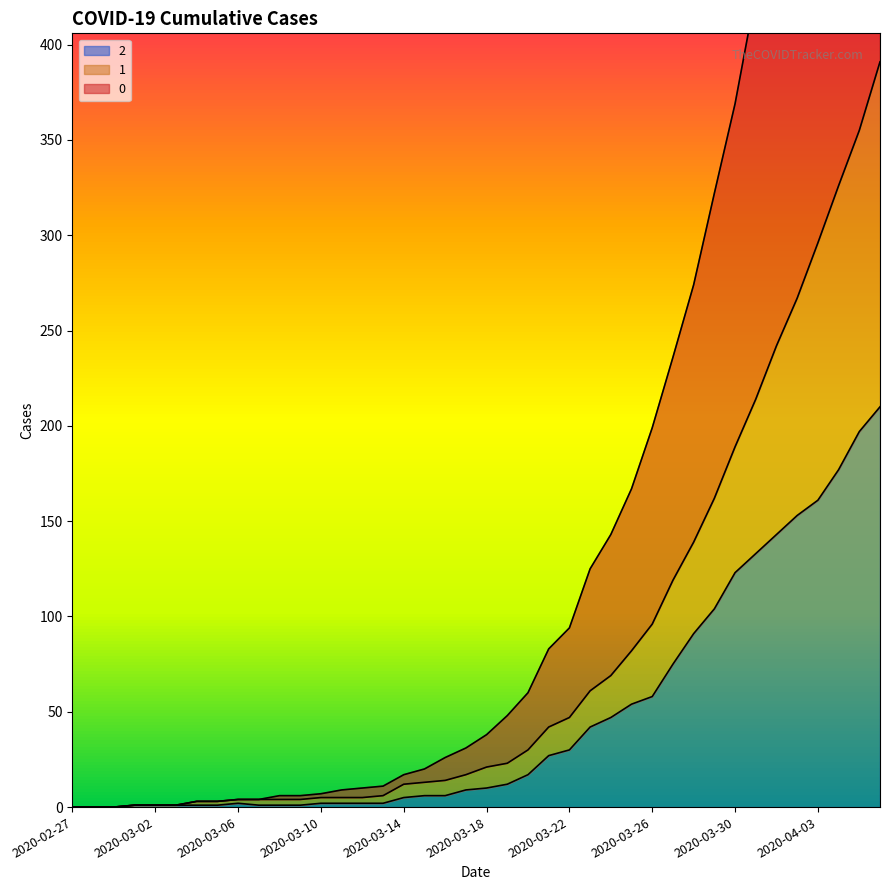

Where does the 1 series first go above 21?

2020-03-19